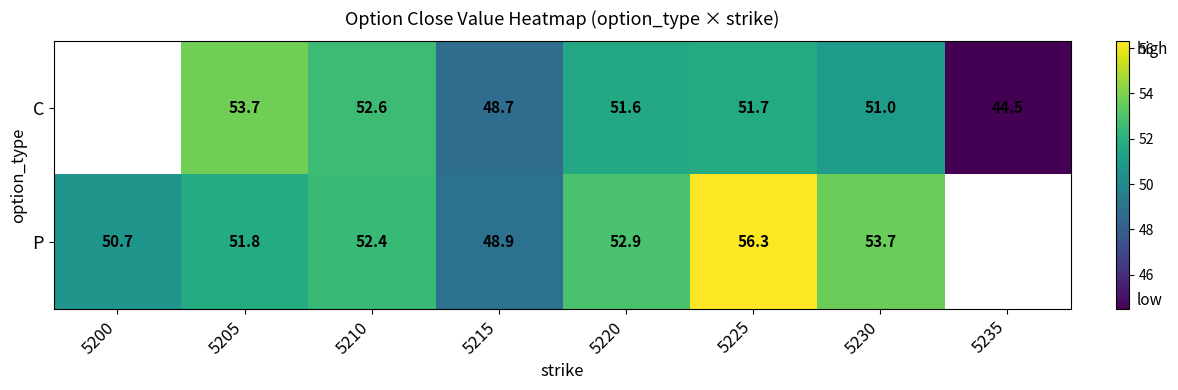

Which category has the lowest value across all series?

5235